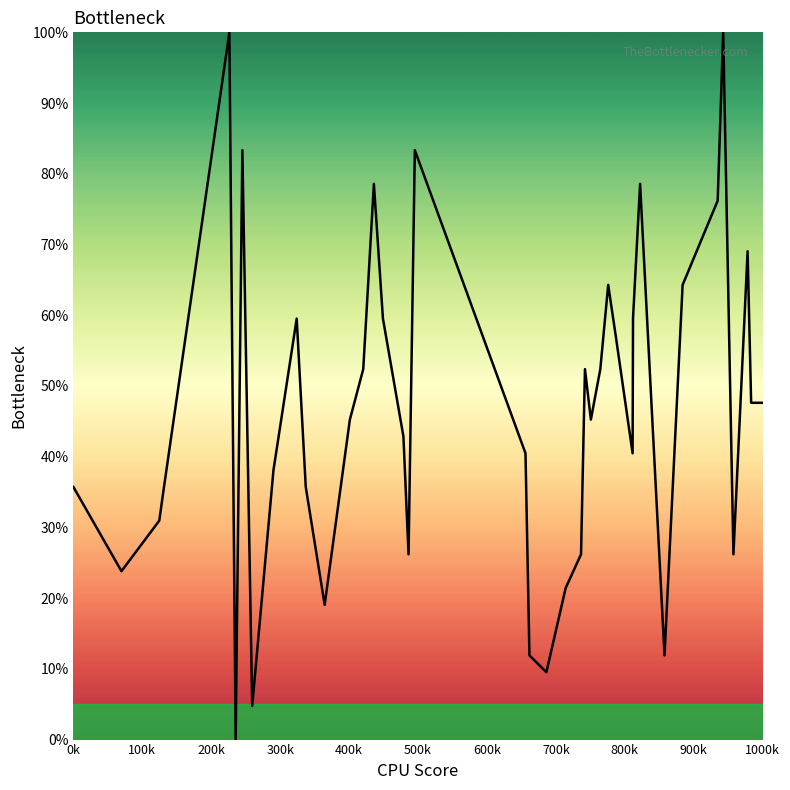

How many lines are shown in the chart?

1